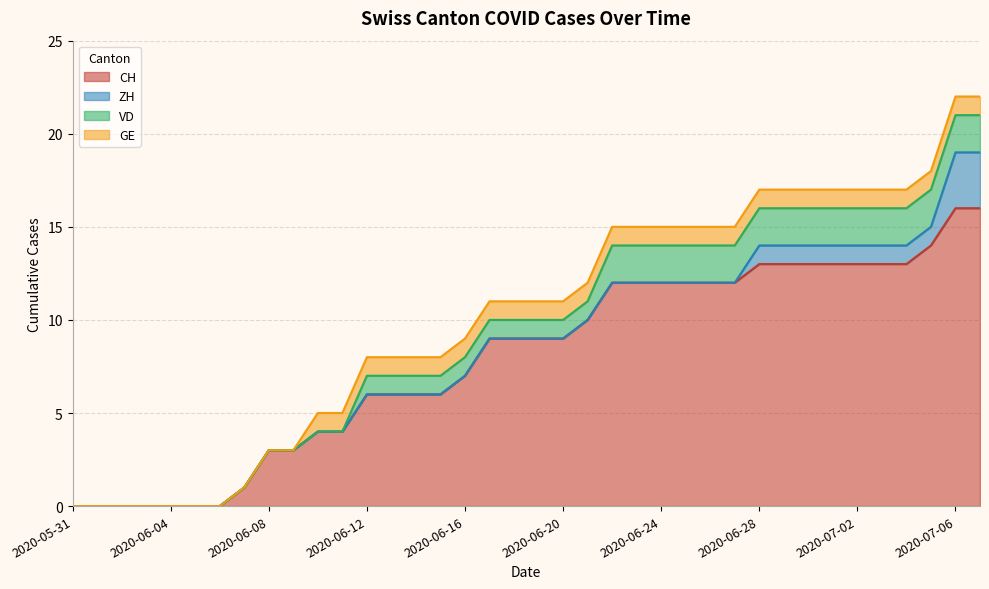

Does the chart display data point markers on the line(s)?

No